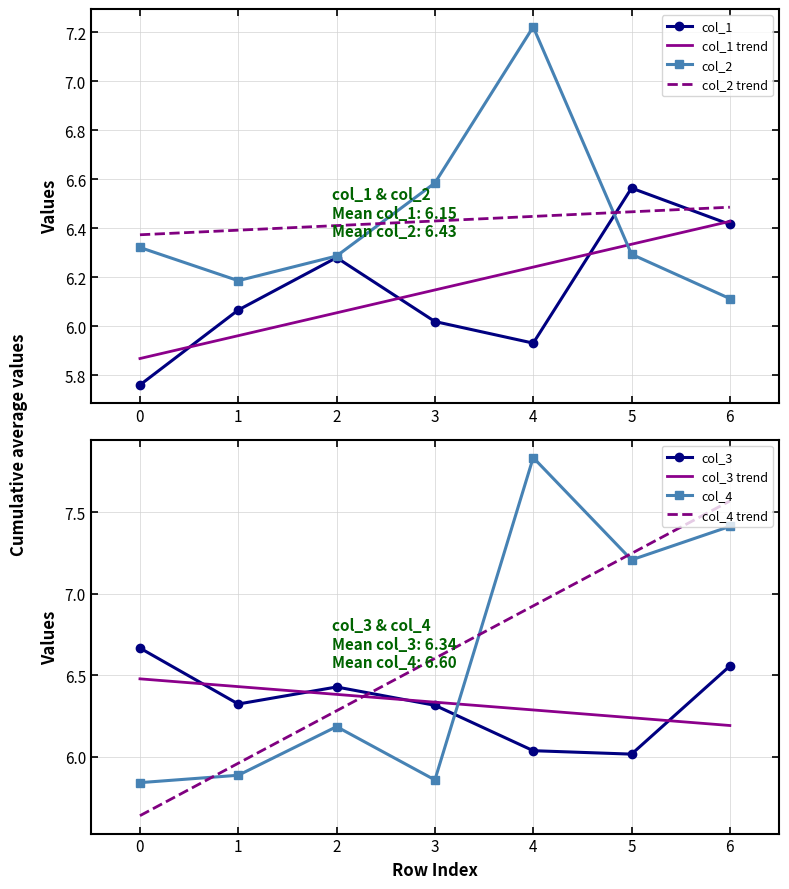

At which label does col_3 reach its minimum?

5